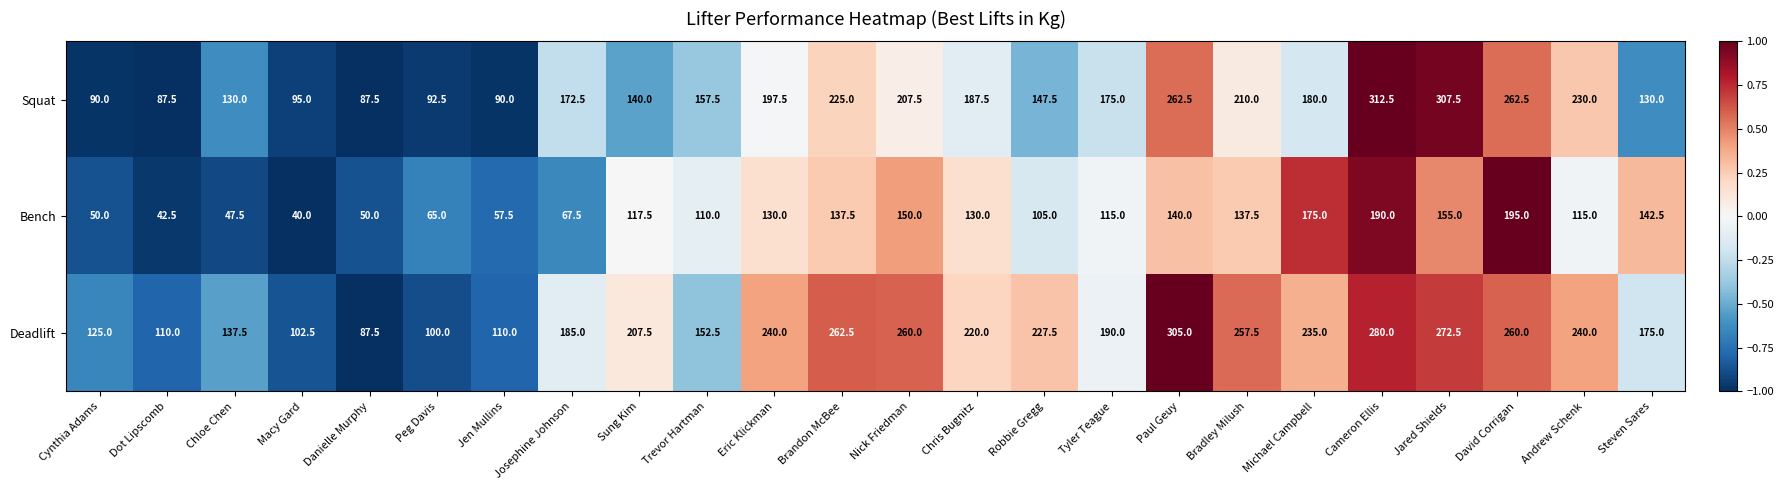

Which series has the largest range (max minus min)?

Squat